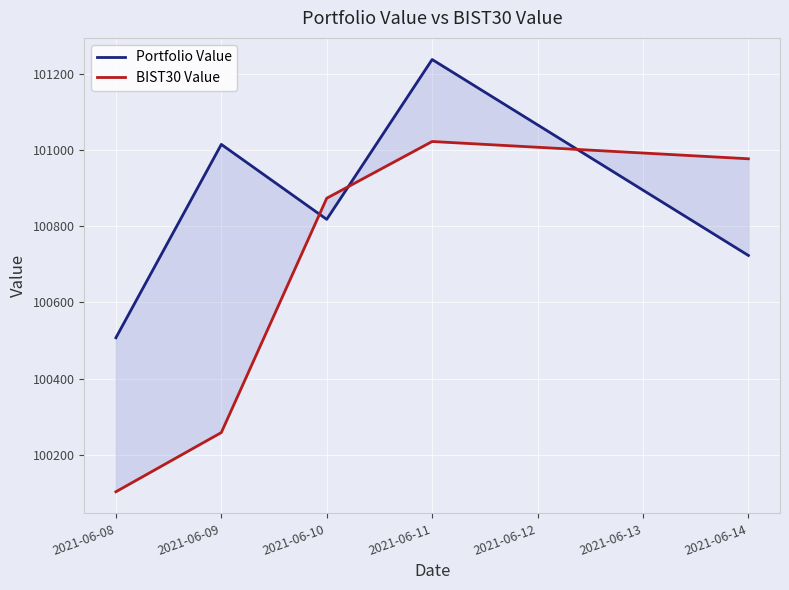

Which series changed the most between 2021-06-09 and 2021-06-14?

BIST30 Value